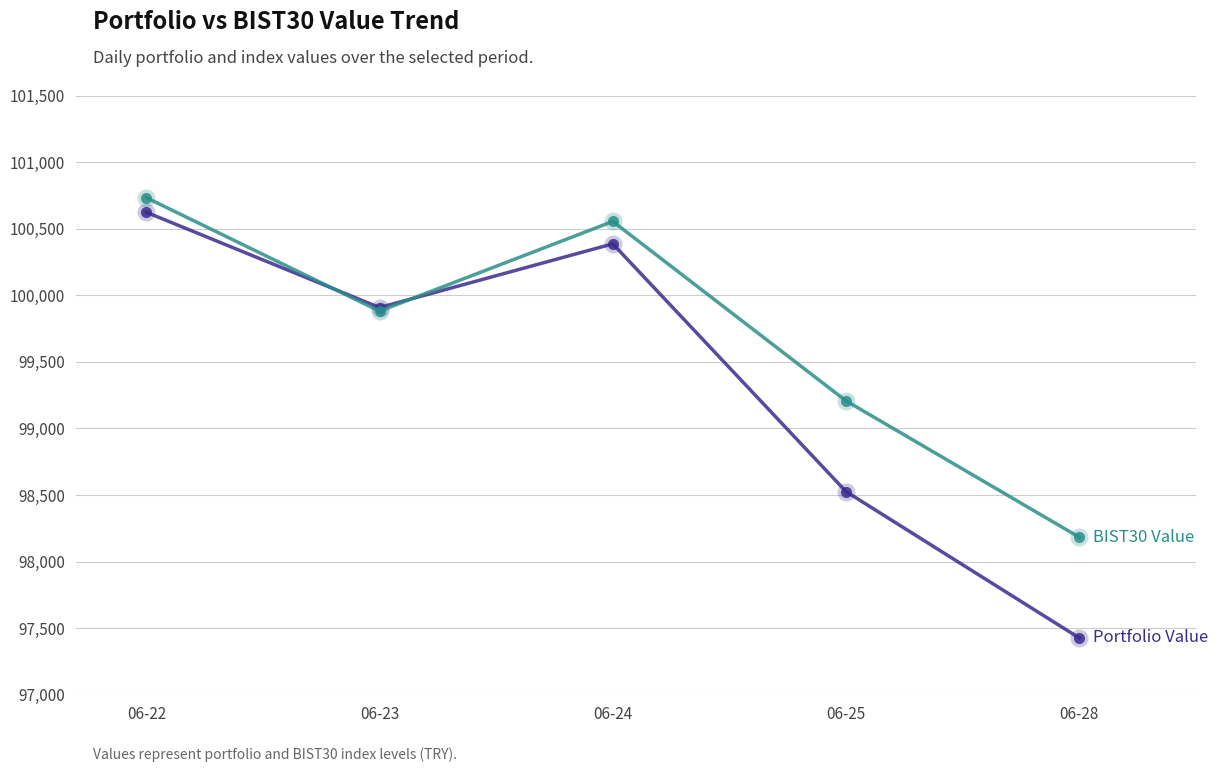

At which category is the sum across all series the highest?

06-22